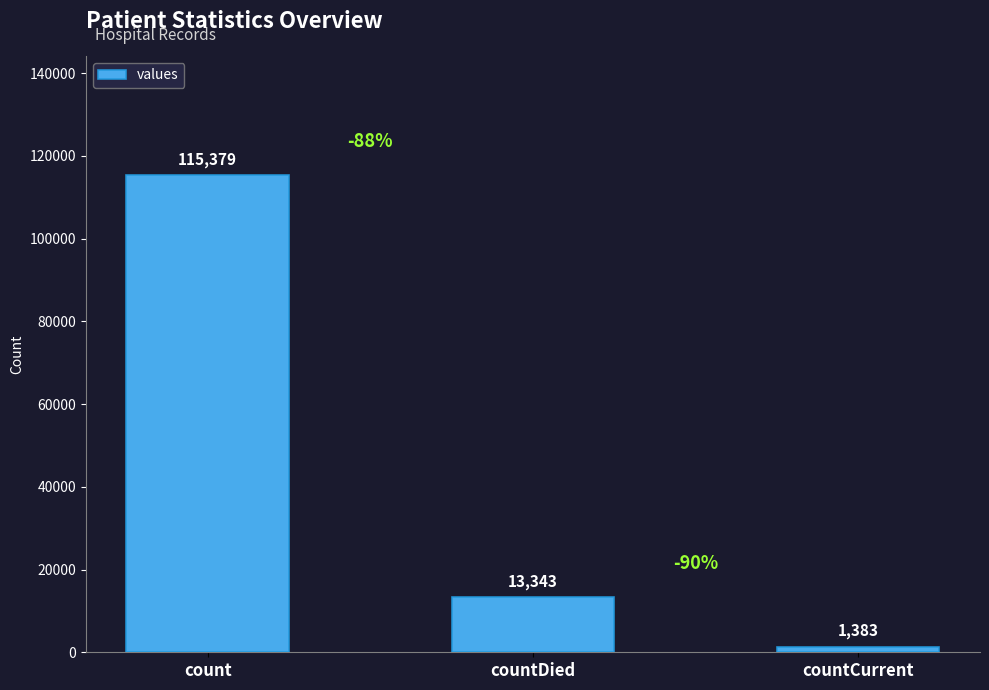

Reading left to right, extract all data points from this chart.

count=115379	countDied=13343	countCurrent=1383